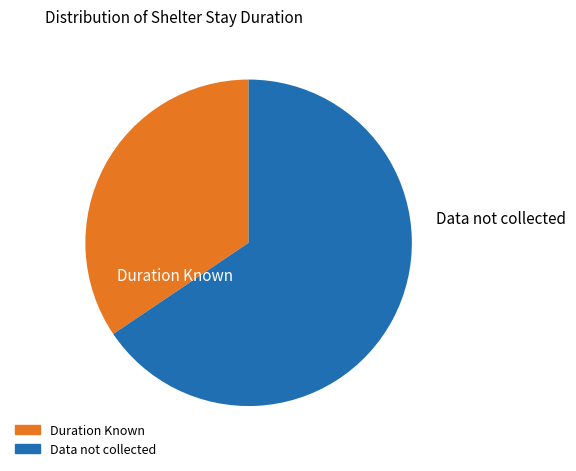

Is there any slice that represents more than half of the pie?

Yes